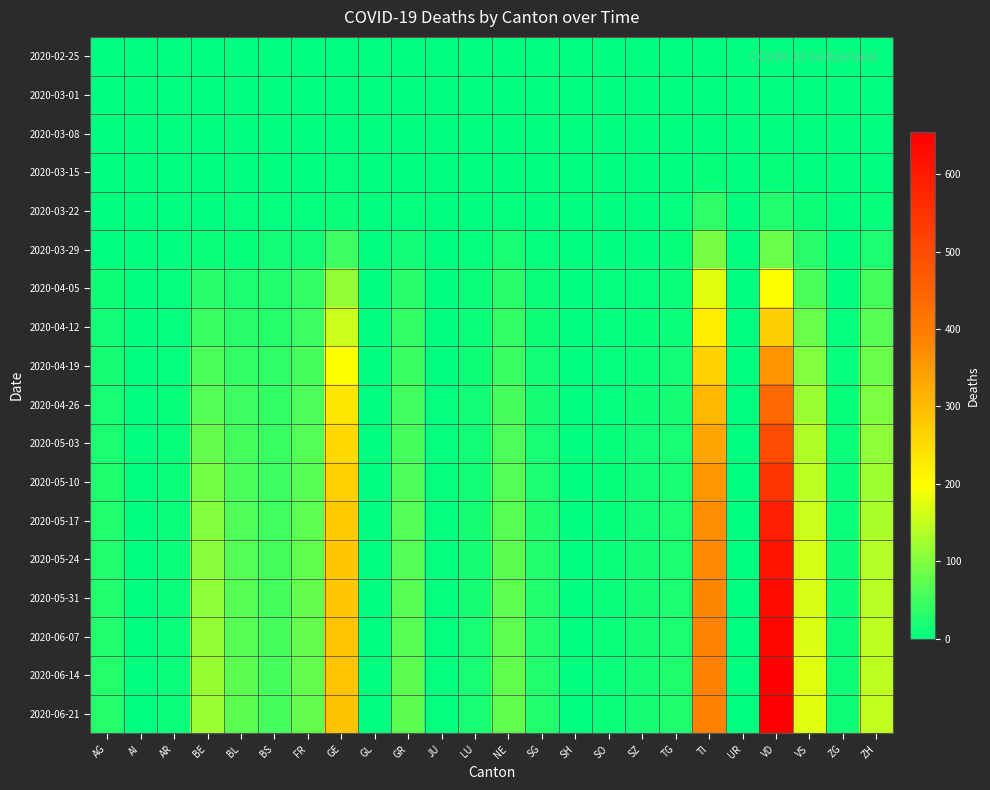

Between FR and SO, which is larger?

FR